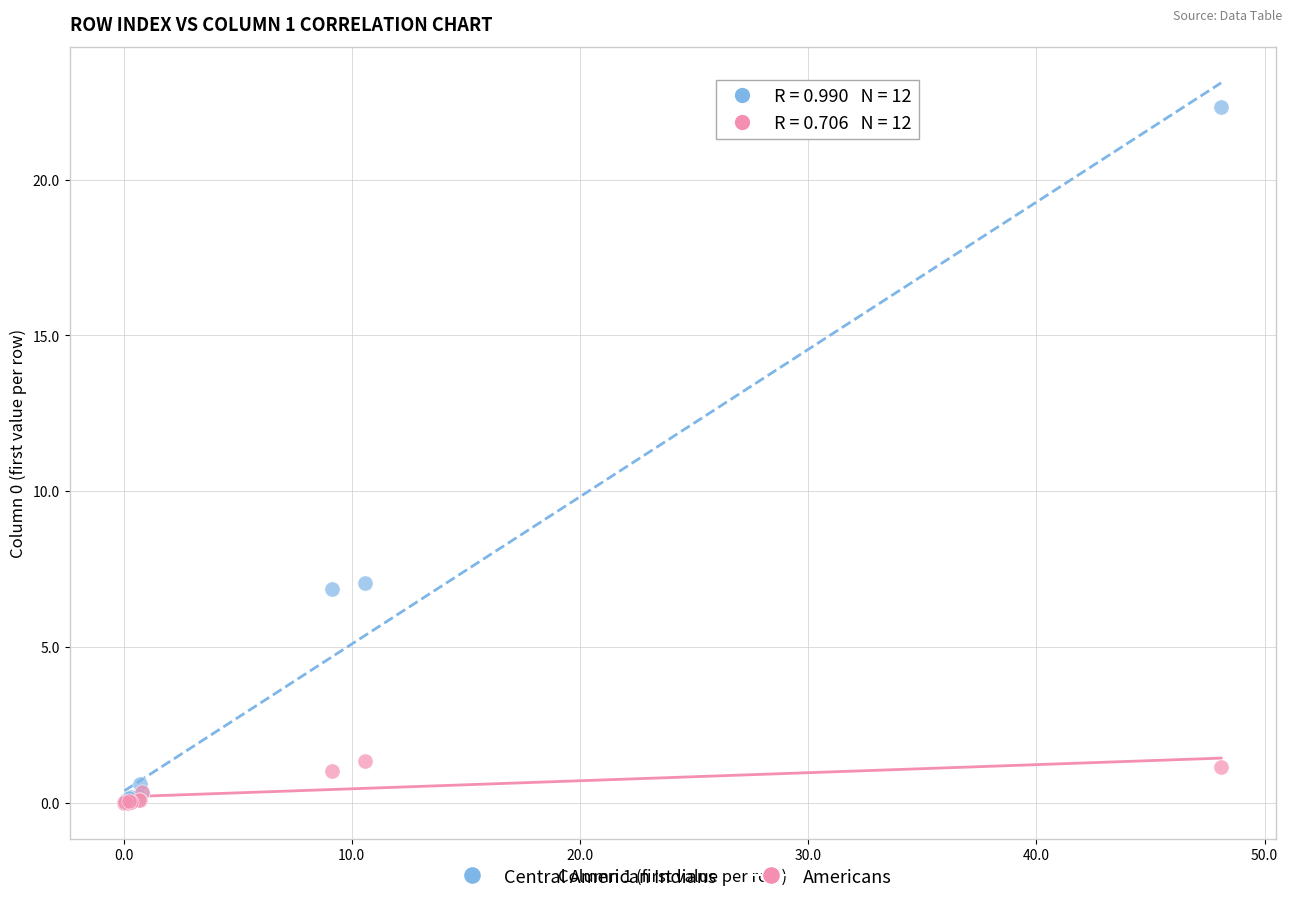

Which series has the largest Y range (max minus min)?

Central American Indians